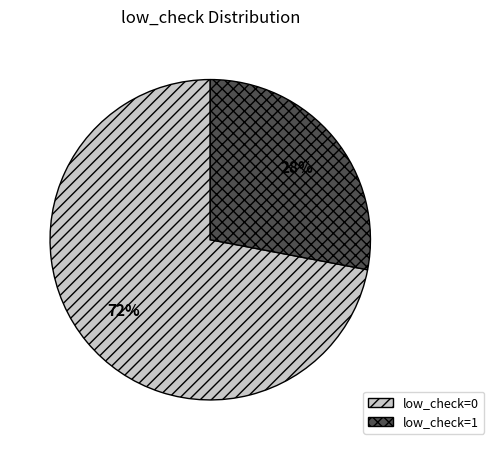

How many slices are in this pie chart?

2